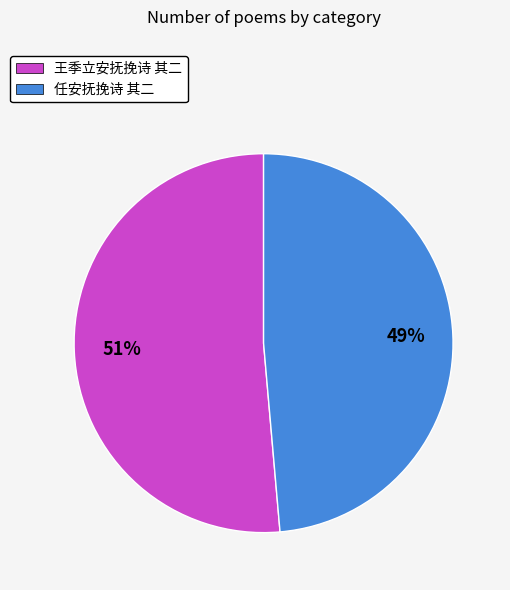

Is the sum of 任安抚挽诗 其二 and 王季立安抚挽诗 其二 greater than half?

Yes